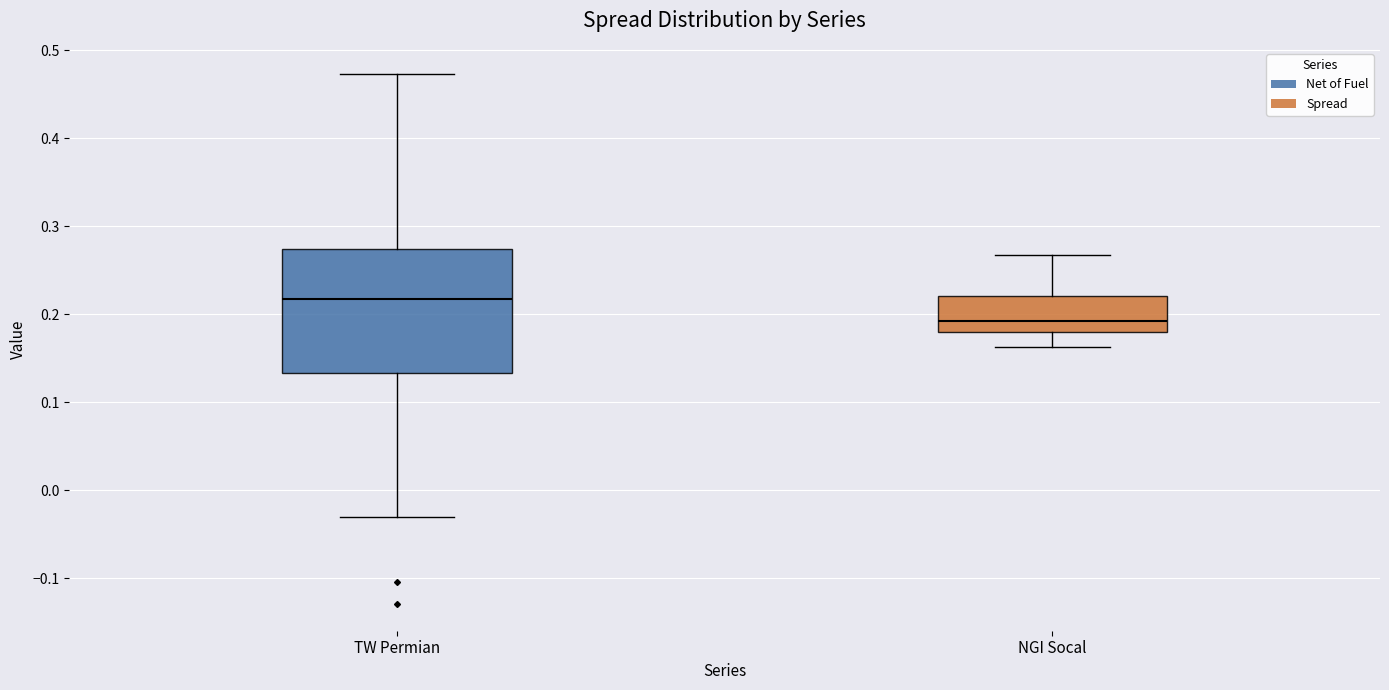

Where is the upper edge of the box for NGI Socal on the y-axis? The values are not printed on the chart, so give them approximately, as read against the axis.

0.22